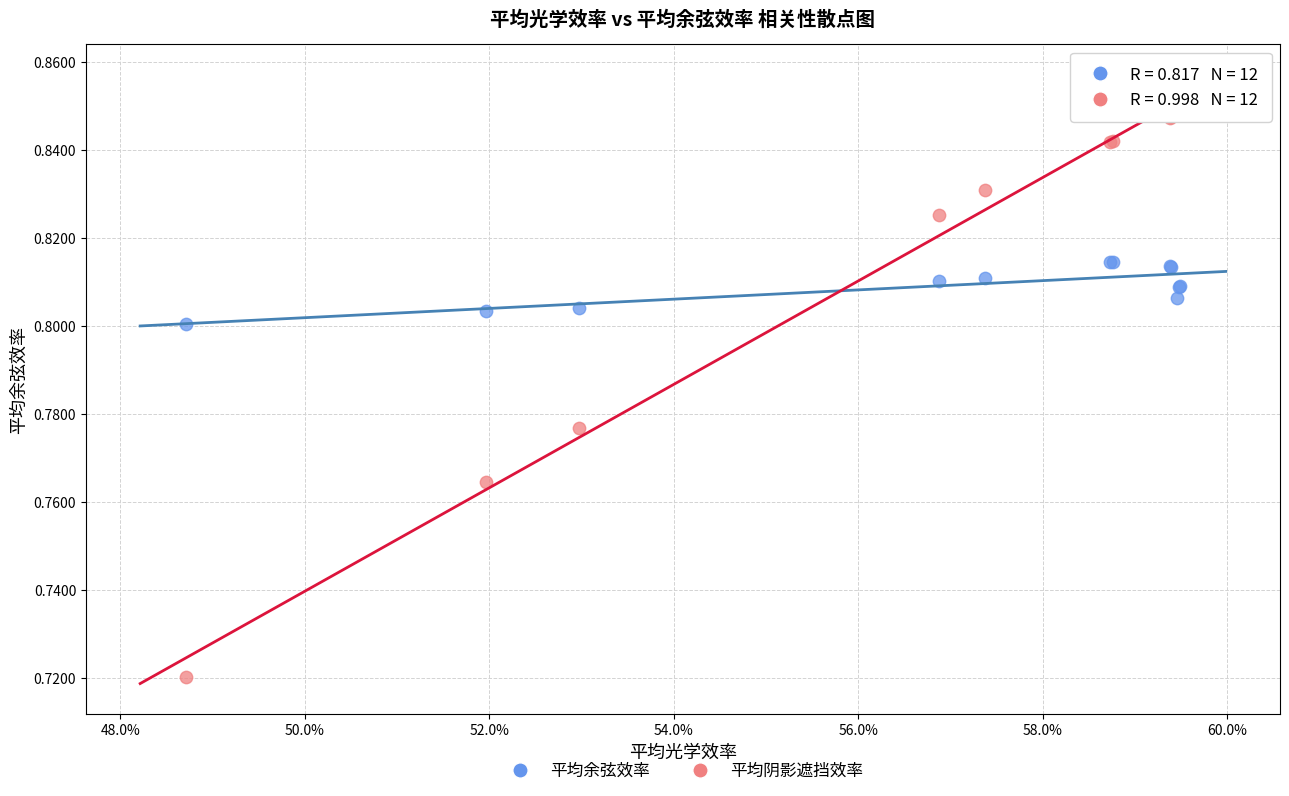

Which series contains the lowest Y value?

平均阴影遮挡效率